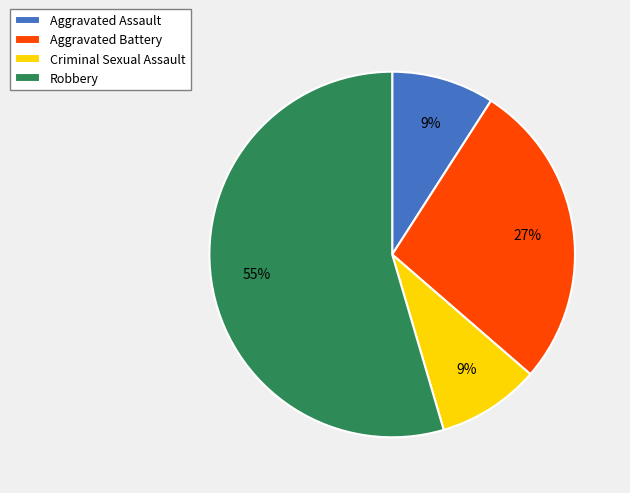

True or false: Aggravated Assault accounts for 17% of the total.

False